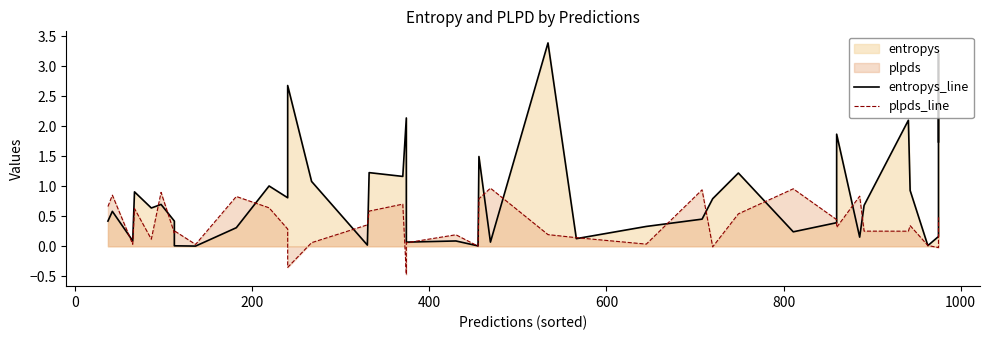

Reading left to right, transcribe all the data shown in this chart.

entropys_line: 0.4	0.6	0.1	0.9	0.6	0.7	0.4	0.0	0.0	0.3	1.0	0.8	2.7	1.1	0.0	1.2	1.2	2.1	0.1	0.1	0.0	1.5	0.1	3.4	0.1	0.3	0.5	0.8	1.2	0.2	0.4	1.9	0.2	0.7	2.1	0.9	0.0	0.2	3.2	1.7
plpds_line: 0.7	0.9	0.0	0.6	0.1	0.9	0.2	0.3	0.0	0.8	0.6	0.3	-0.4	0.1	0.4	0.6	0.7	-0.5	0.1	0.2	0.0	0.8	1.0	0.2	0.1	0.0	0.9	-0.0	0.5	1.0	0.4	0.3	0.8	0.3	0.3	0.3	0.0	-0.0	0.2	0.5